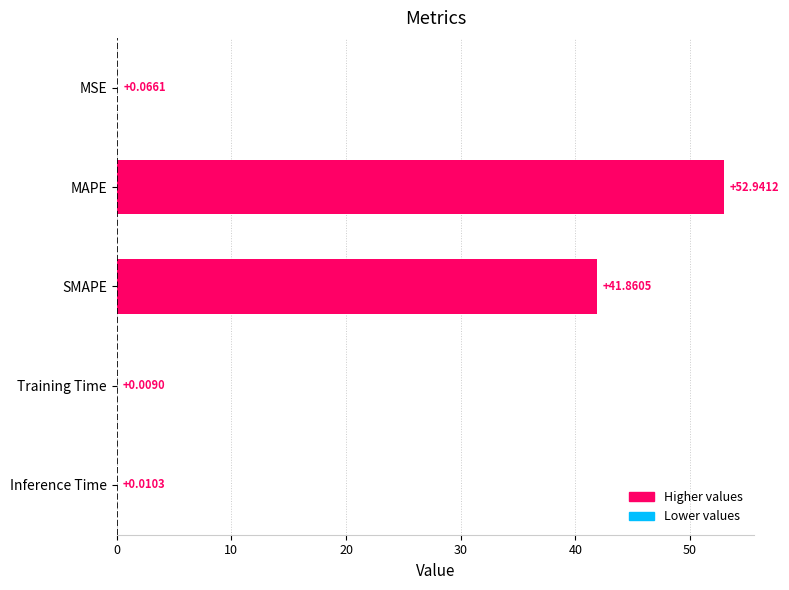

Does the chart contain stacked bars?

No